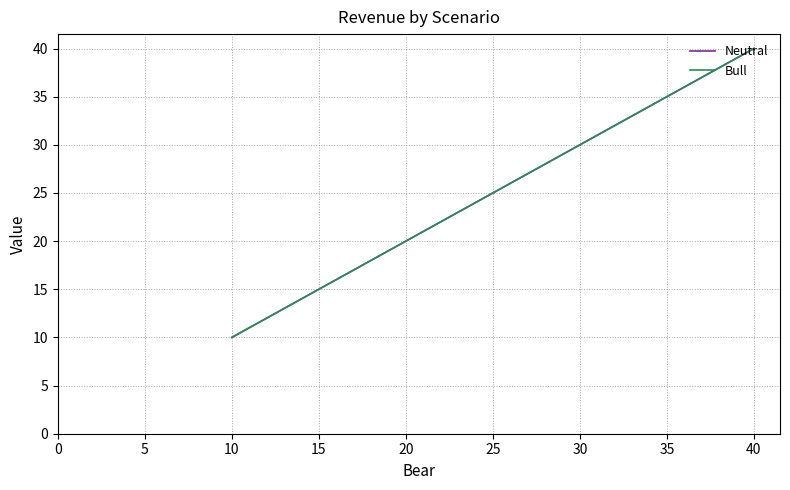

Which series has the largest total across all categories?

Neutral